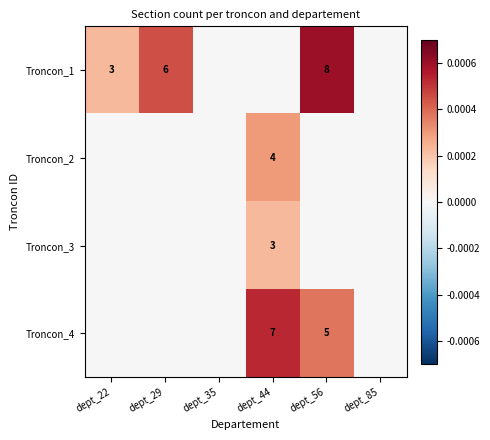

The Troncon_4 series shows 5 at dept_56. True or false?

True